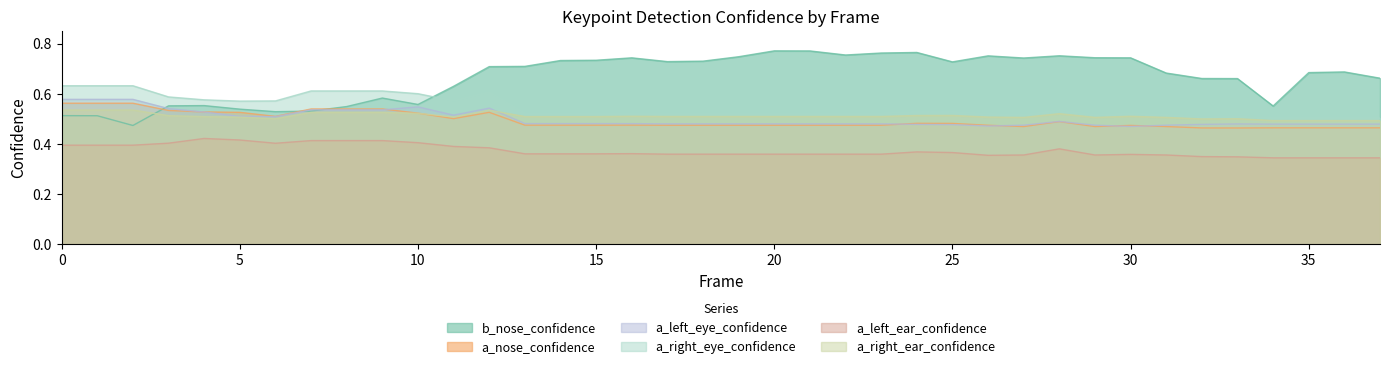

True or false: a_left_ear_confidence has a value of 0.4 at 12.

True